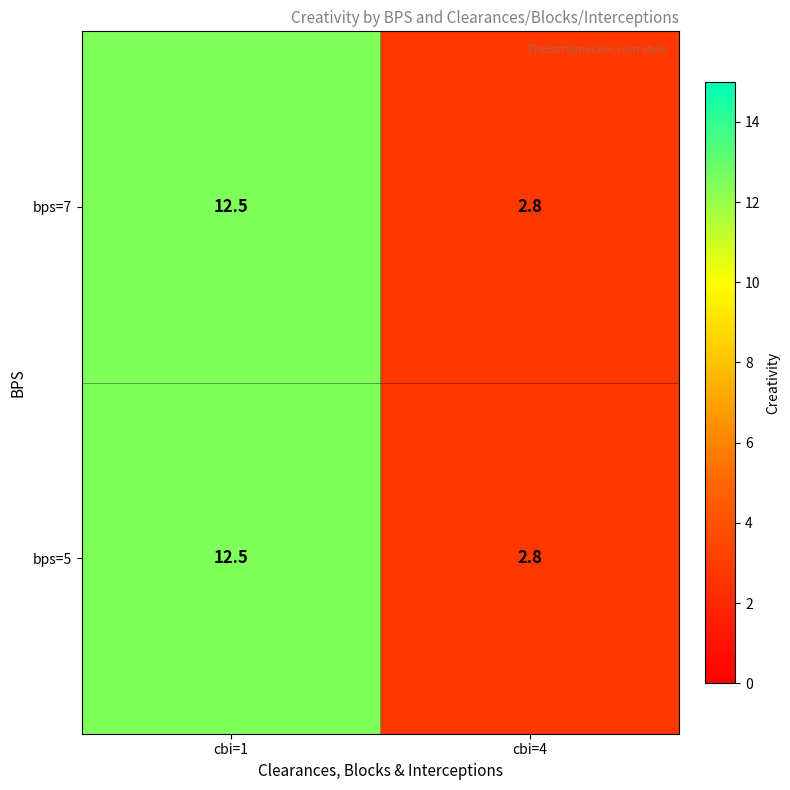

Which label corresponds to the largest value in the chart?

cbi=1